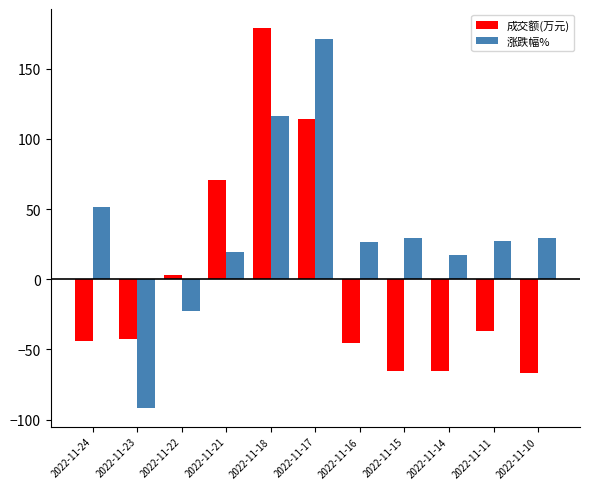

Rank the series by their maximum value, from lowest to highest.

涨跌幅%, 成交额(万元)